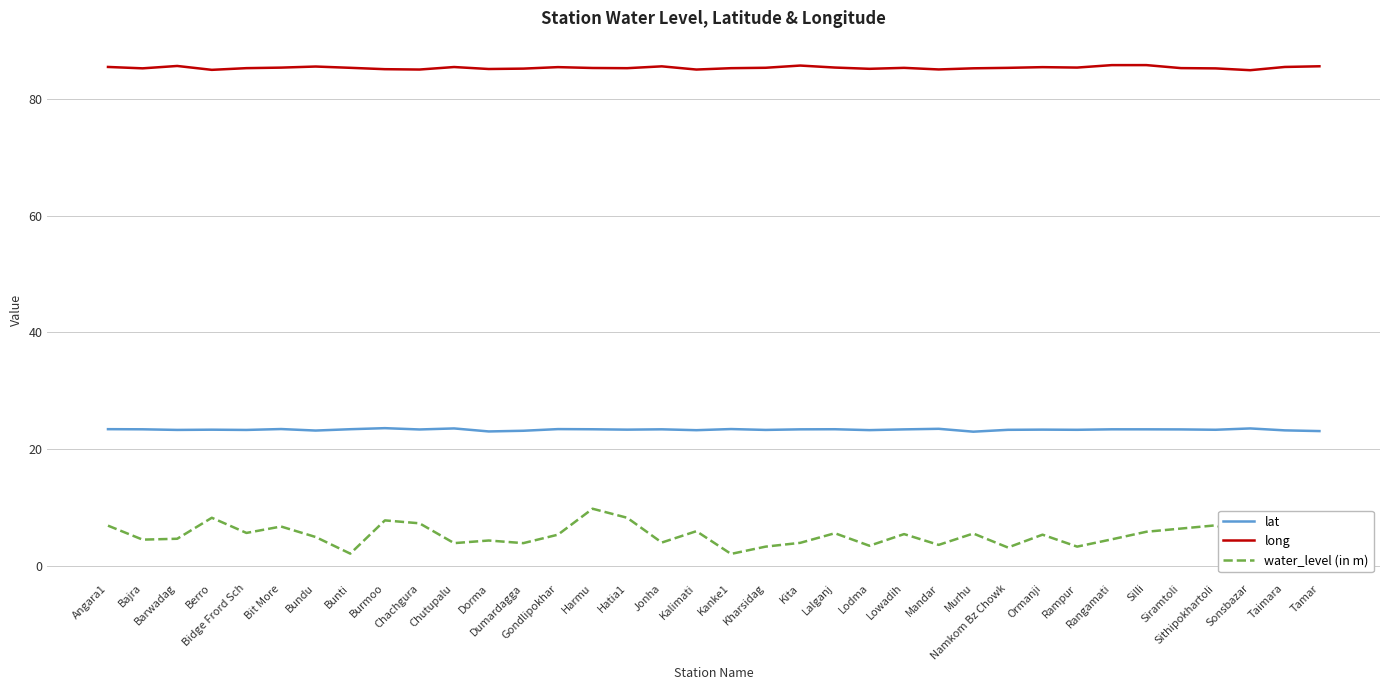

What are all the series names shown in the legend?

lat, long, water_level (in m)